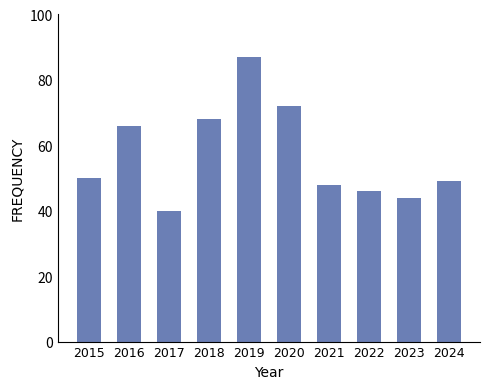

What is the difference between the second highest and minimum values?

32